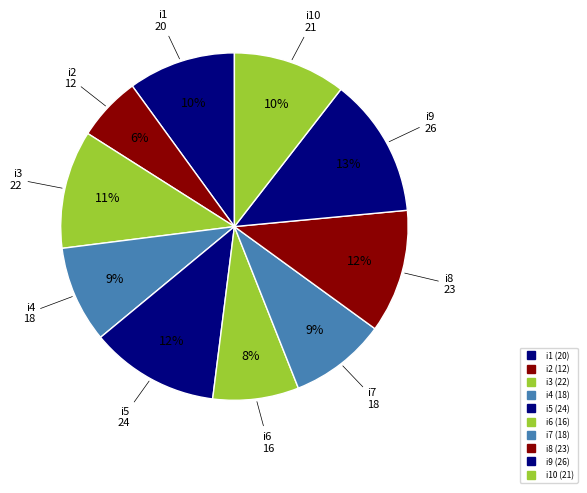

Rank the categories by value from lowest to highest.

i2, i6, i4, i7, i1, i10, i3, i8, i5, i9